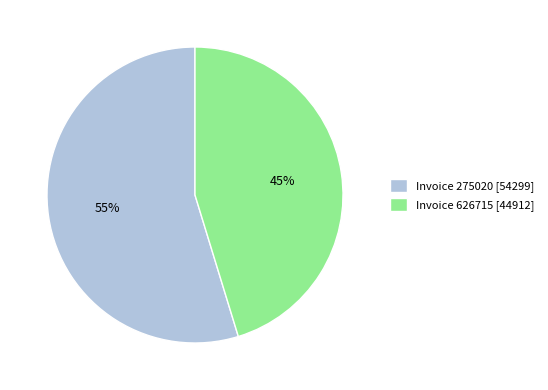

To the nearest percent, what is the combined percentage of Invoice 626715 [44912] and Invoice 275020 [54299]?

100%